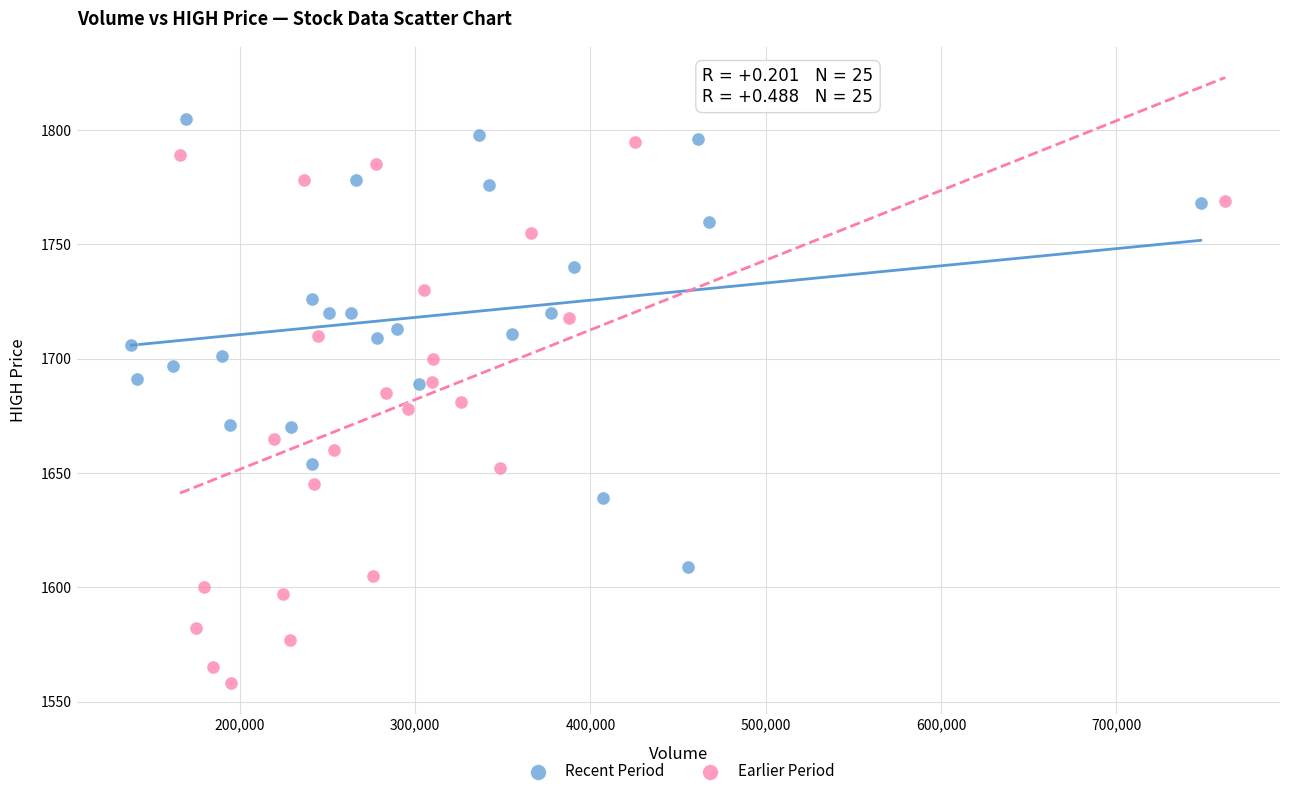

Which series has the widest spread of Y values?

Earlier Period